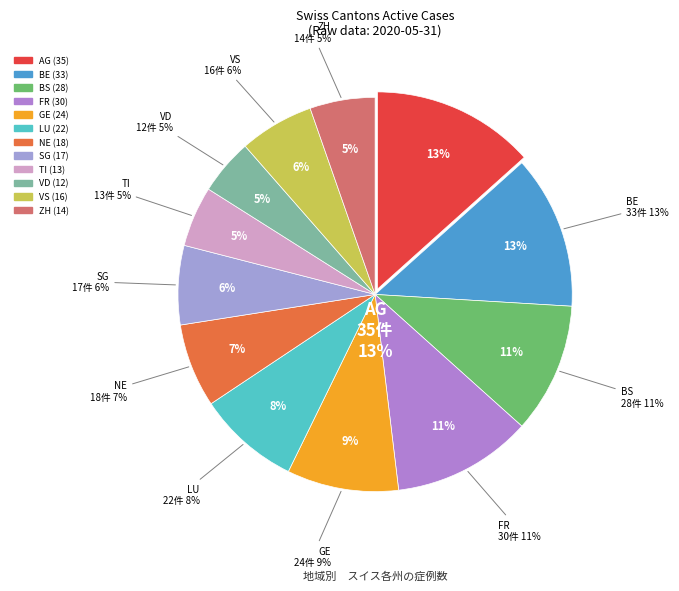

What percentage is the SG slice, to the nearest percent?

6%